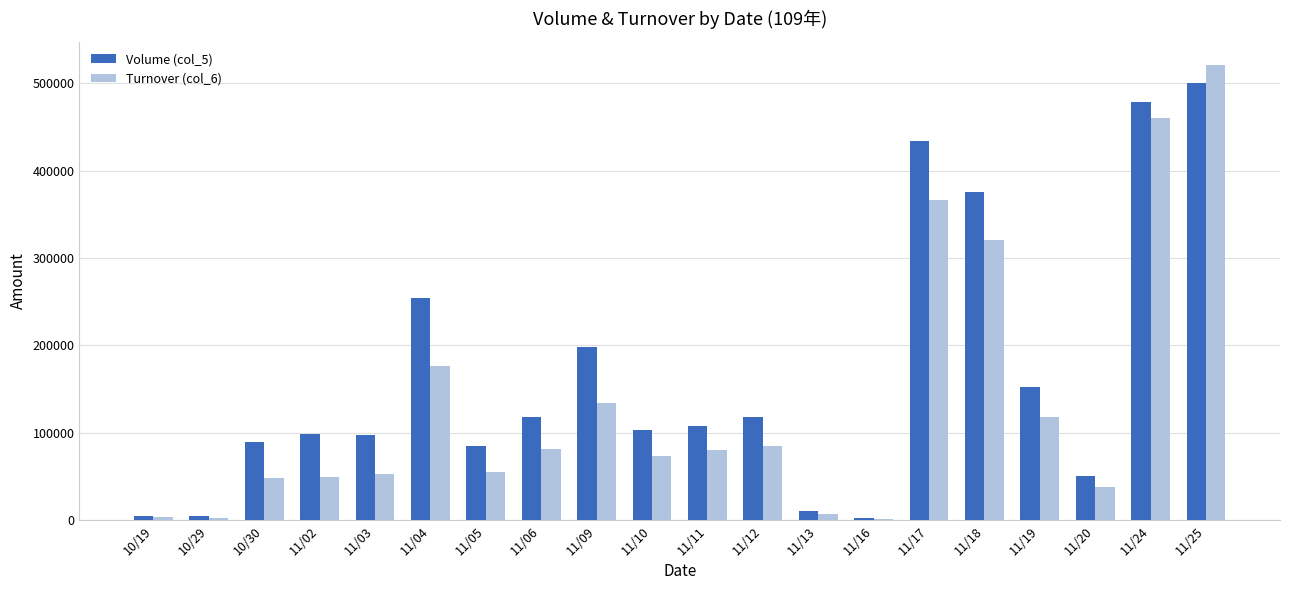

Is the value of Volume (col_5) at 11/04 greater than the value of Turnover (col_6) at 11/03?

Yes